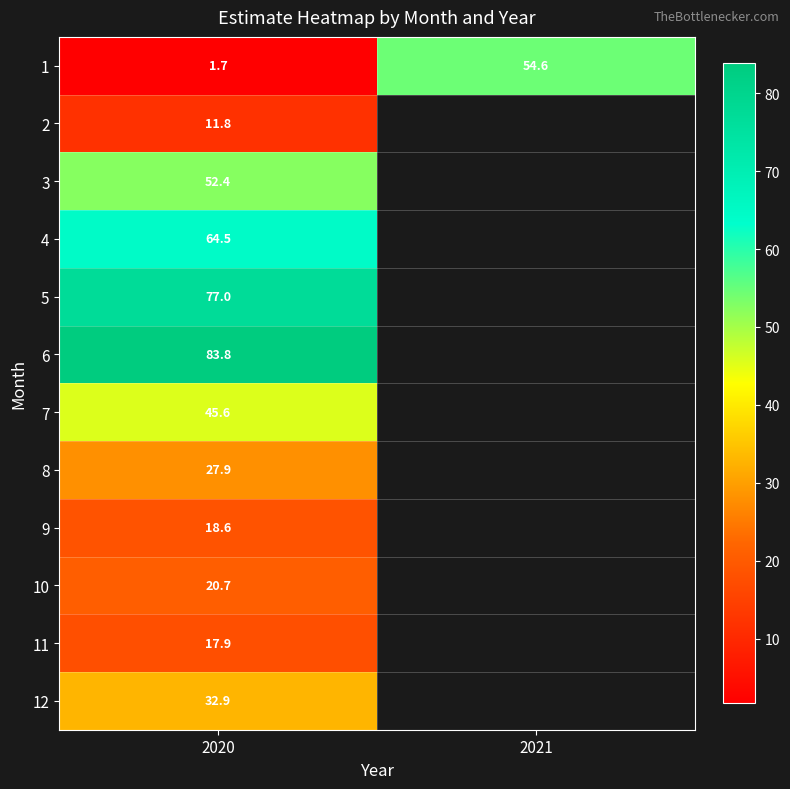

How many series are shown in this chart?

12